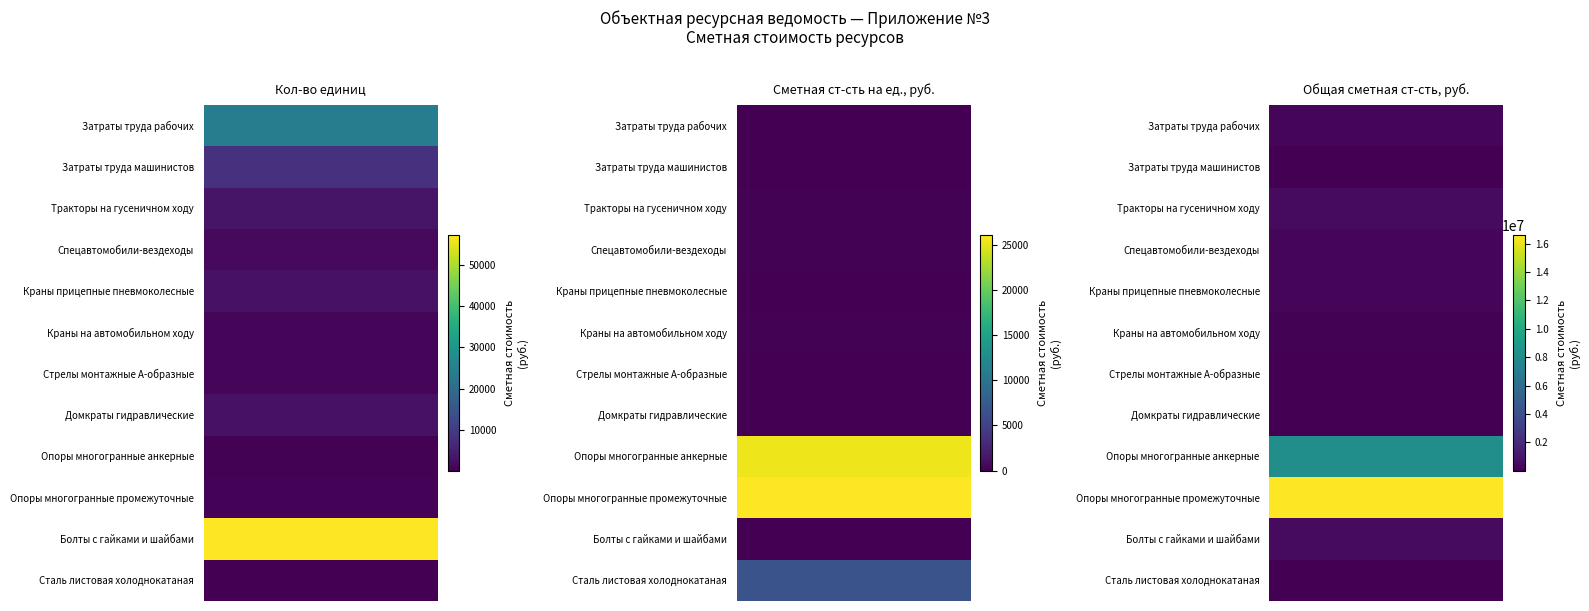

How many distinct data groups are displayed?

12